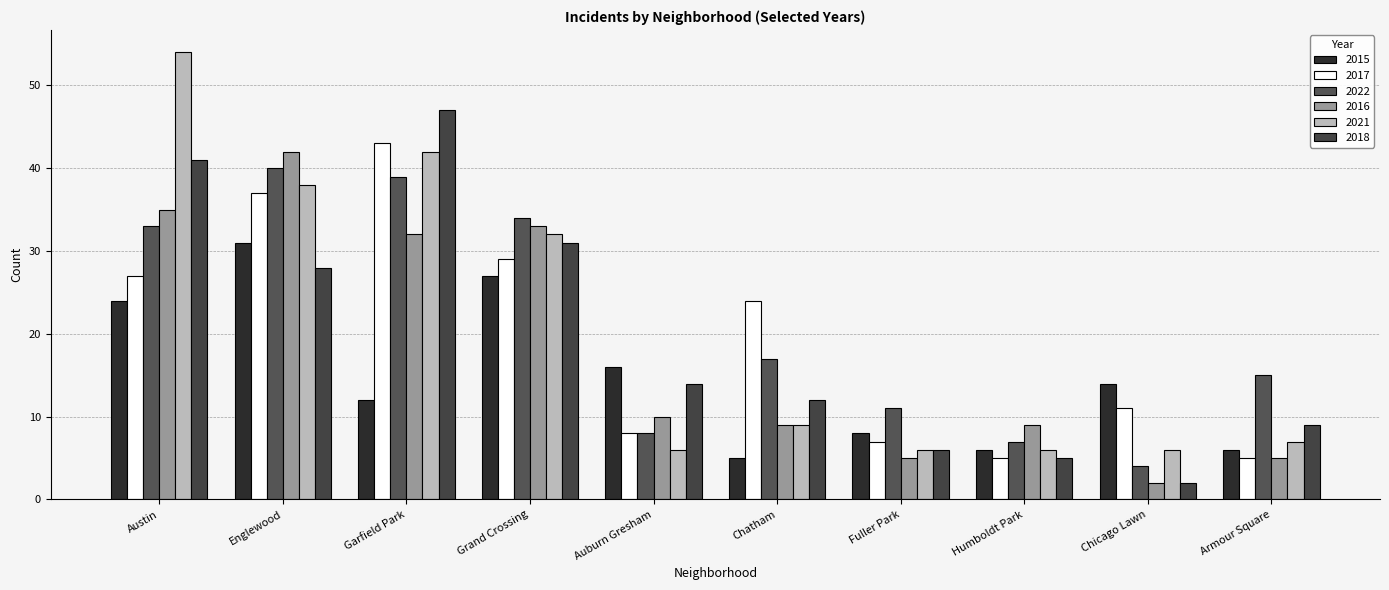

What is the highest value of the 2018 series?

47